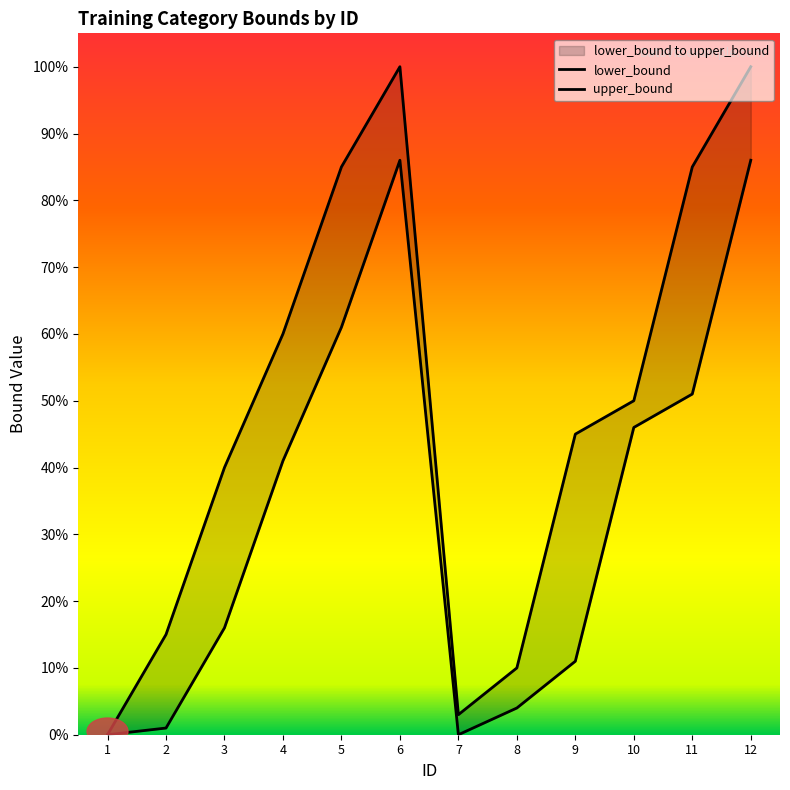

Reading right to left, extract all data points from this chart.

lower_bound: 12=86	11=51	10=46	9=11	8=4	7=0	6=86	5=61	4=41	3=16	2=1	1=0
upper_bound: 12=100	11=85	10=50	9=45	8=10	7=3	6=100	5=85	4=60	3=40	2=15	1=0